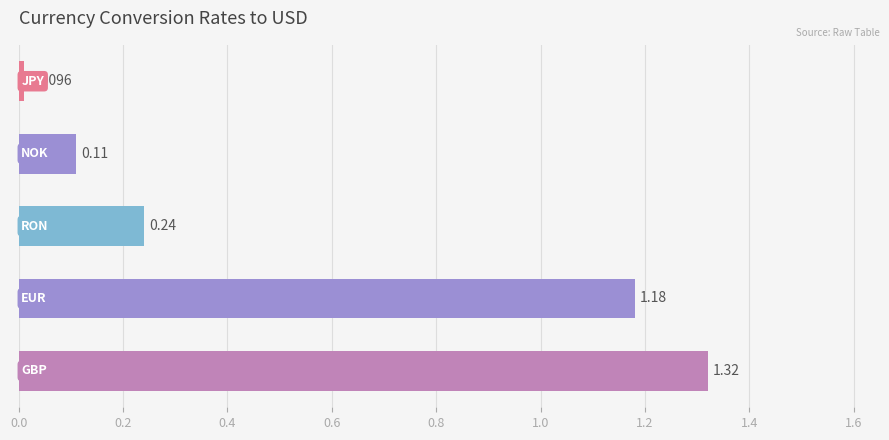

What is the sum of all values?

2.9